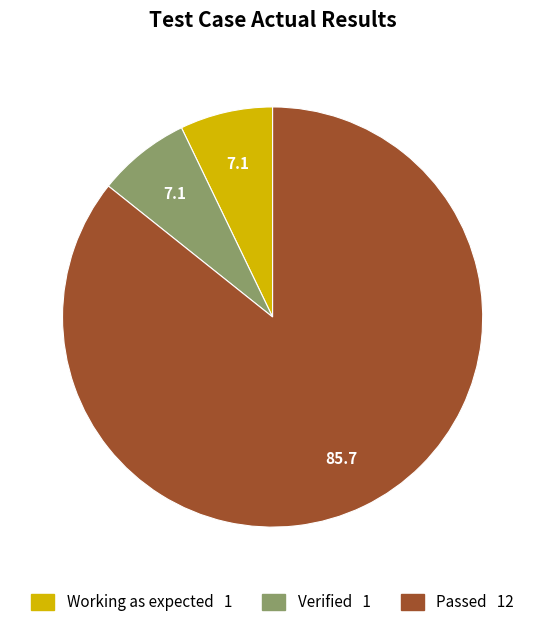

Count the number of slices in the pie.

3